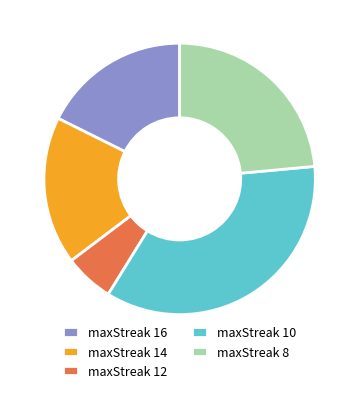

Which slice is the smallest?

maxStreak 12